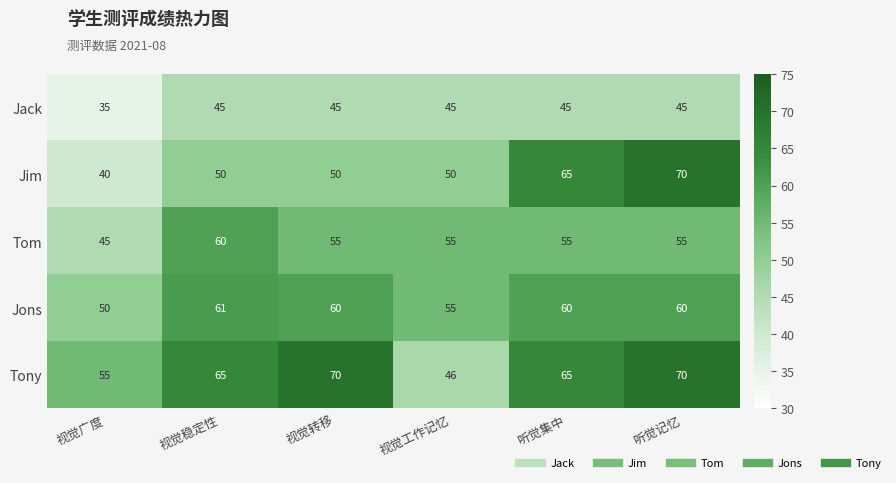

What is the difference between the maximum and minimum values in the Jim series?

30